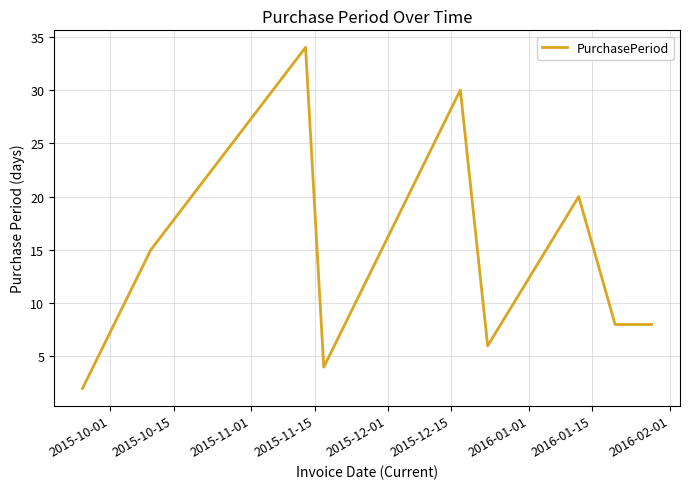

Is this an area chart (filled region under the line)?

No